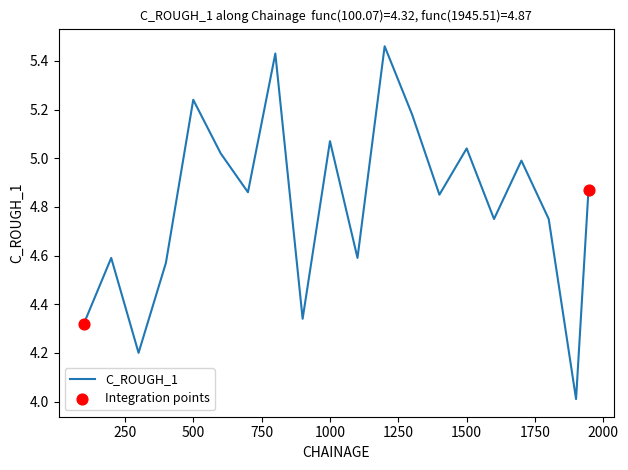

What is the minimum value shown in the chart?

4.0